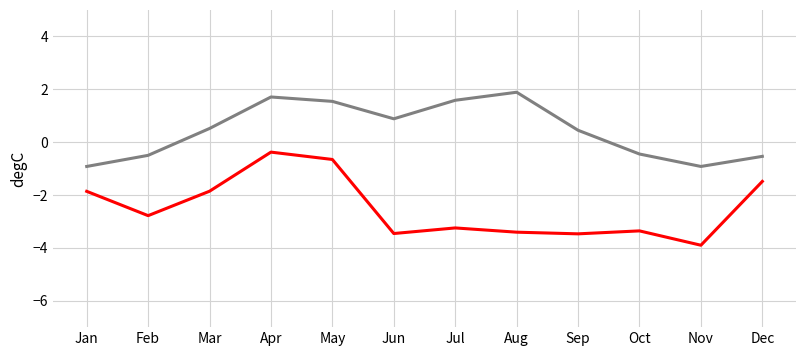

What is the spread (max minus min) of values at Aug?

5.3